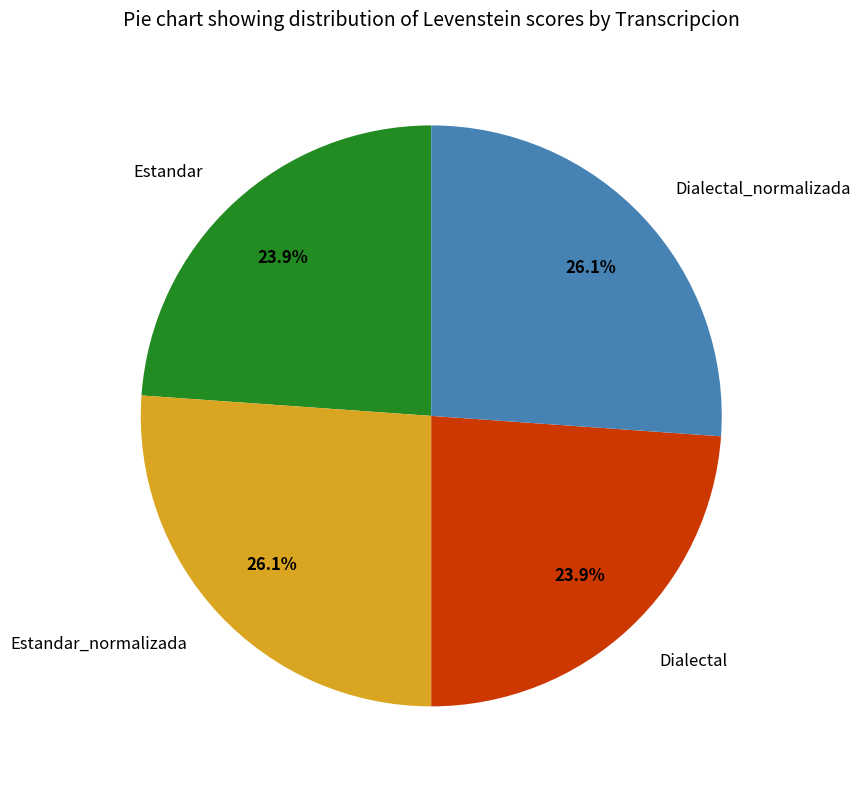

To the nearest percent, what portion does Dialectal represent?

24%